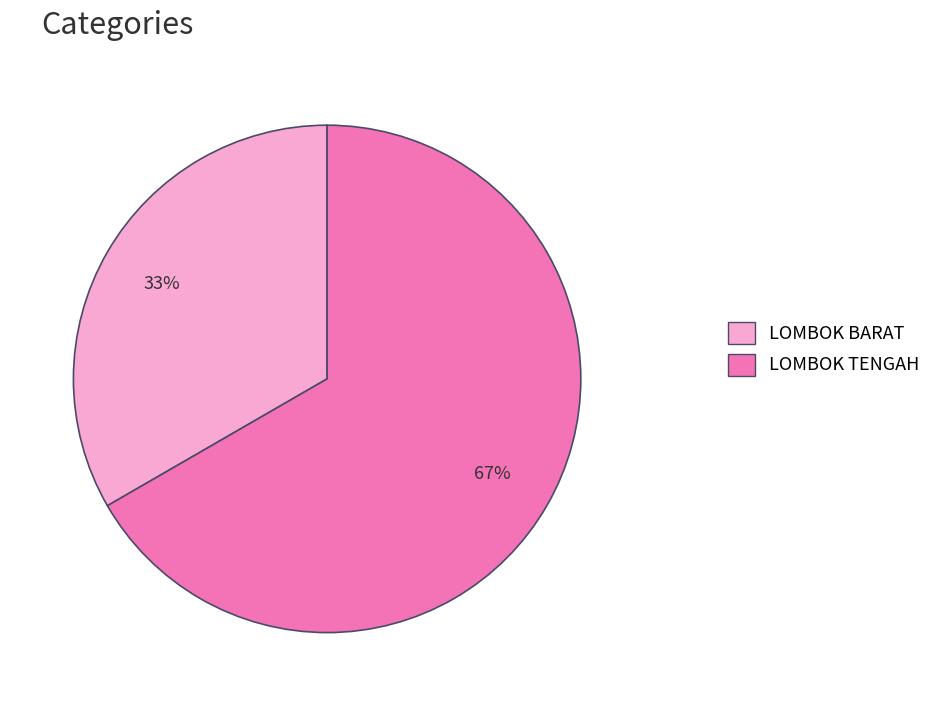

To the nearest percent, what portion does LOMBOK TENGAH represent?

67%